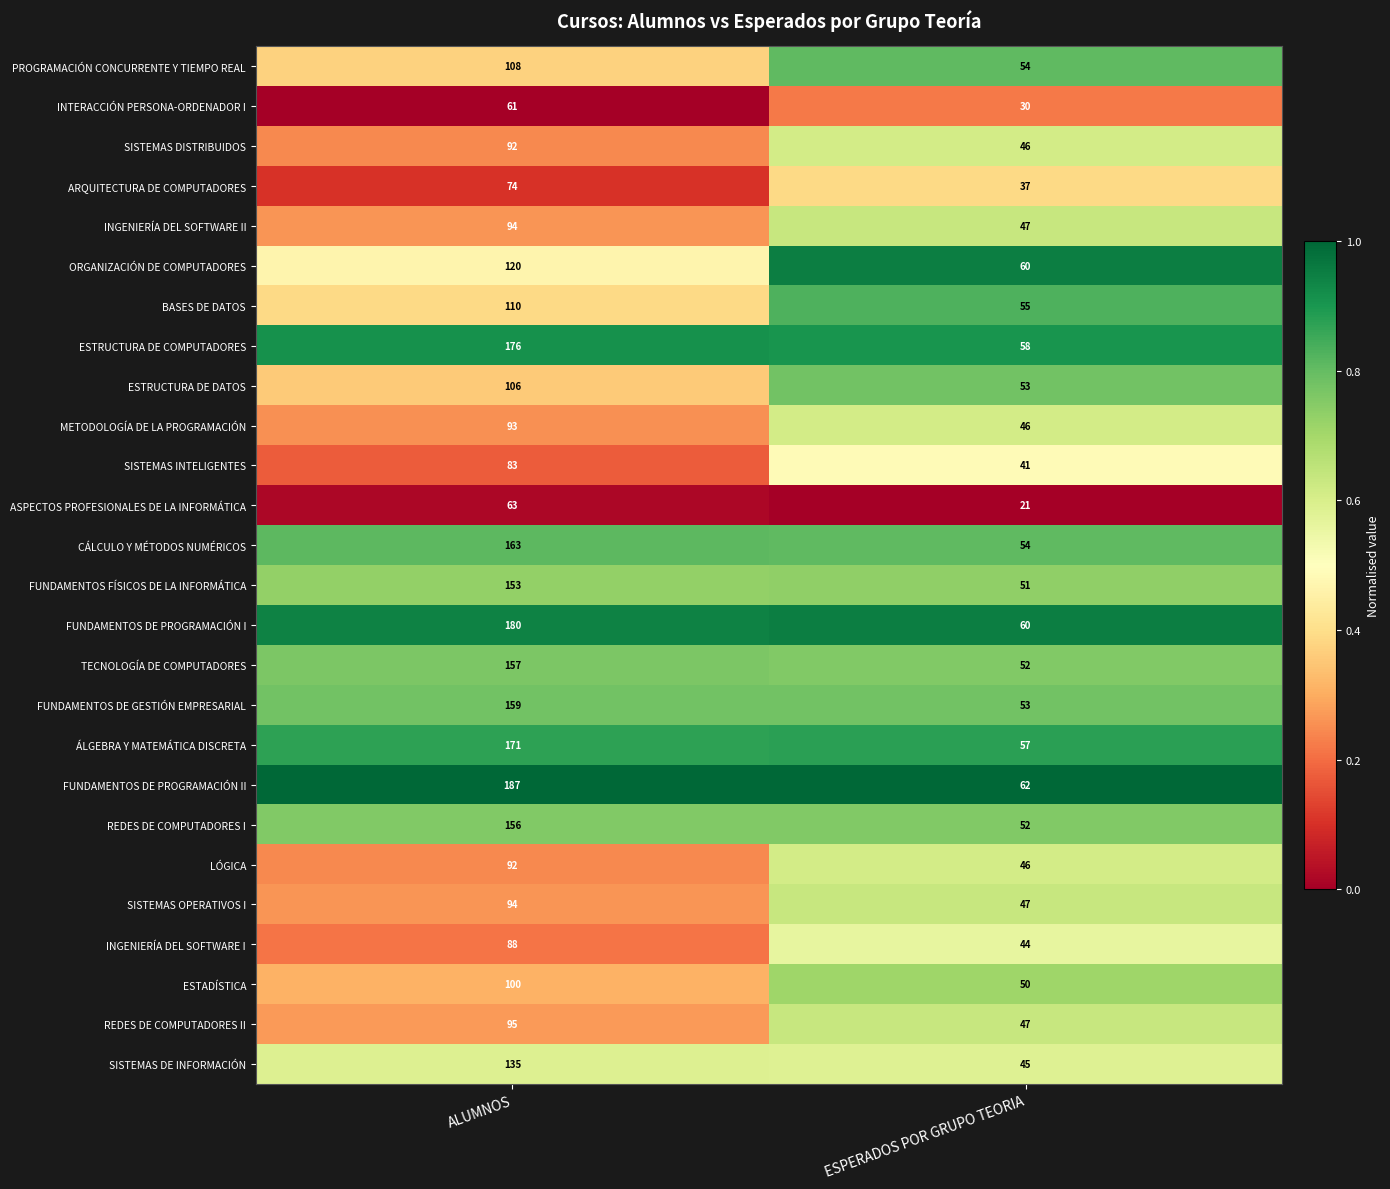

Rank the categories by FUNDAMENTOS DE PROGRAMACIÓN I value from lowest to highest.

ESPERADOS POR GRUPO TEORIA, ALUMNOS